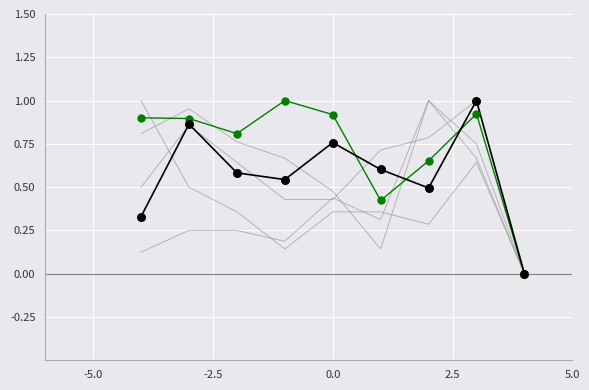

How many lines are shown in the chart?

6